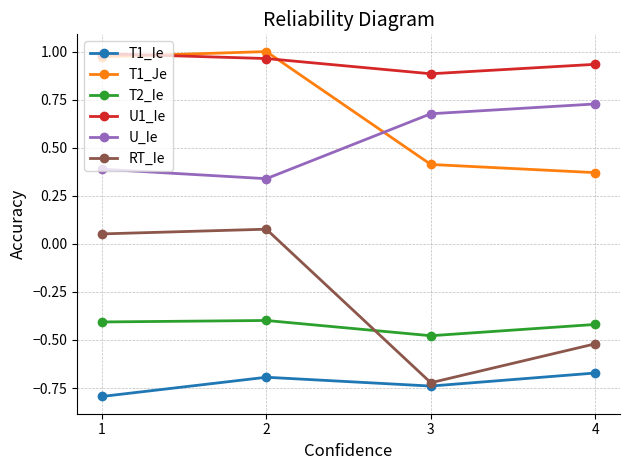

What is the sum of all RT_Ie values?

-1.1